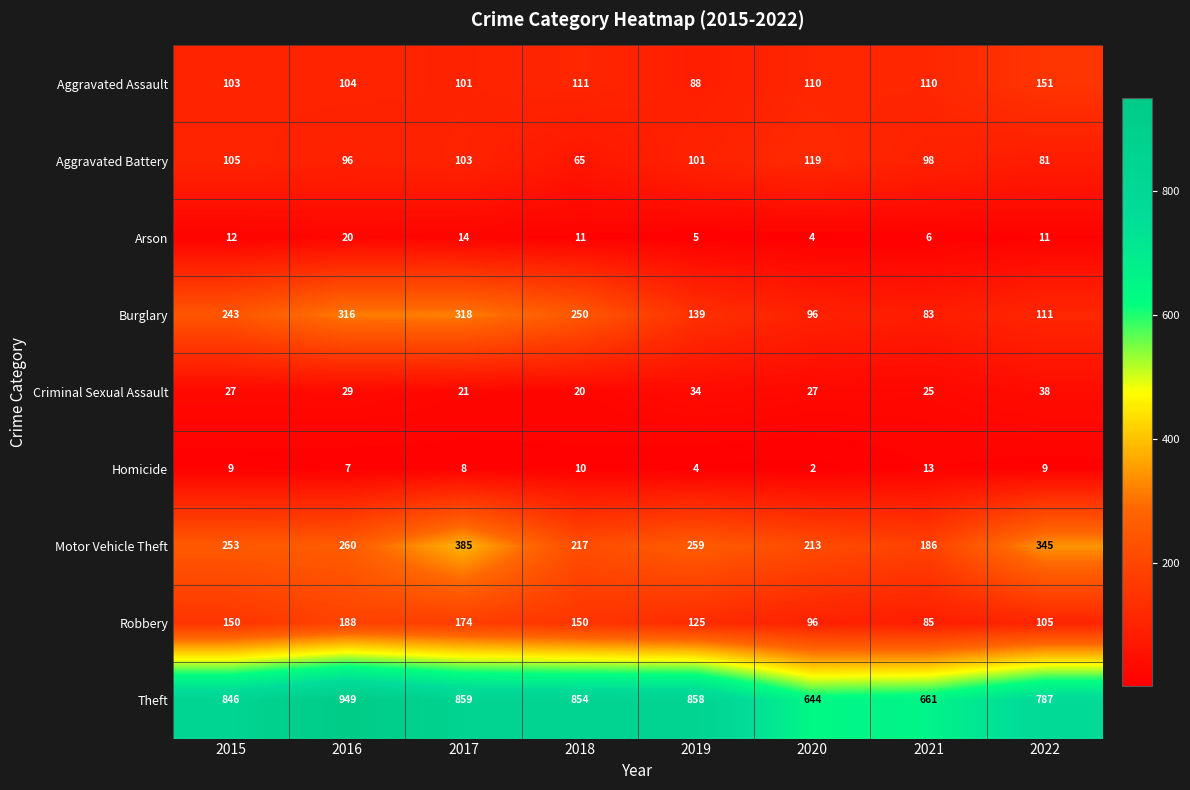

What is the sum of all Burglary values?

1556